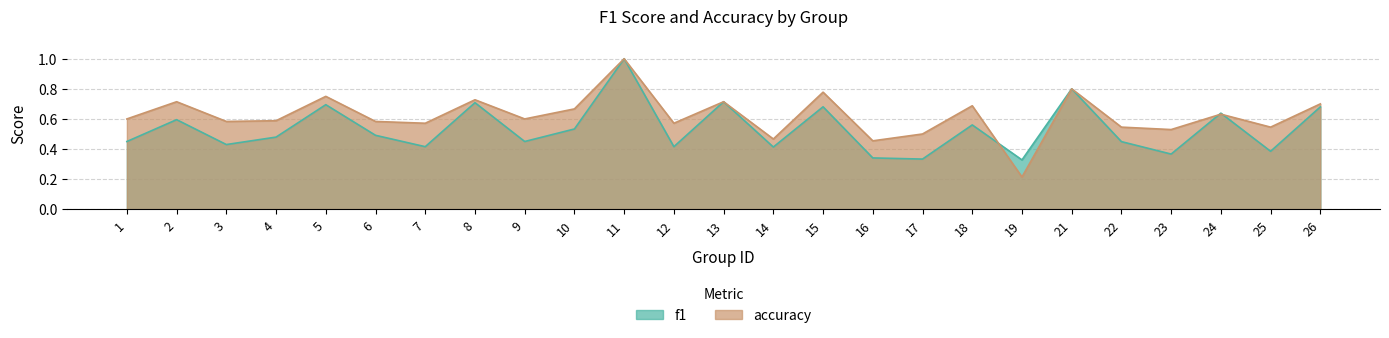

What is the total value across all series at 21?

1.6